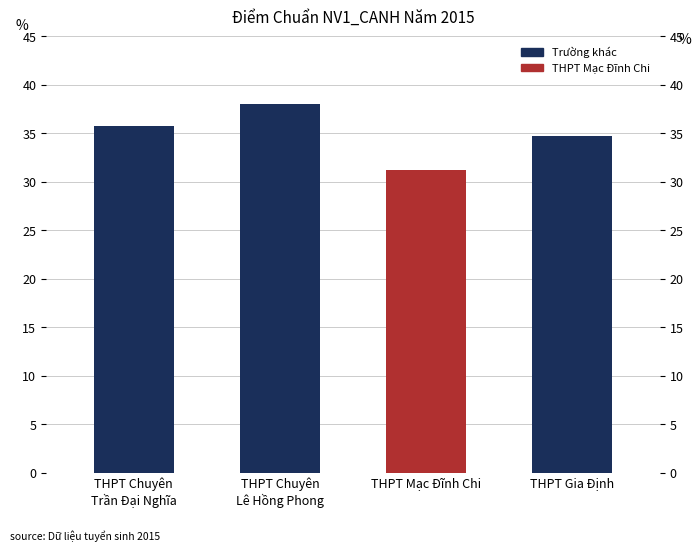

What is the label of the 3rd bar from the left?

THPT Mạc Đĩnh Chi